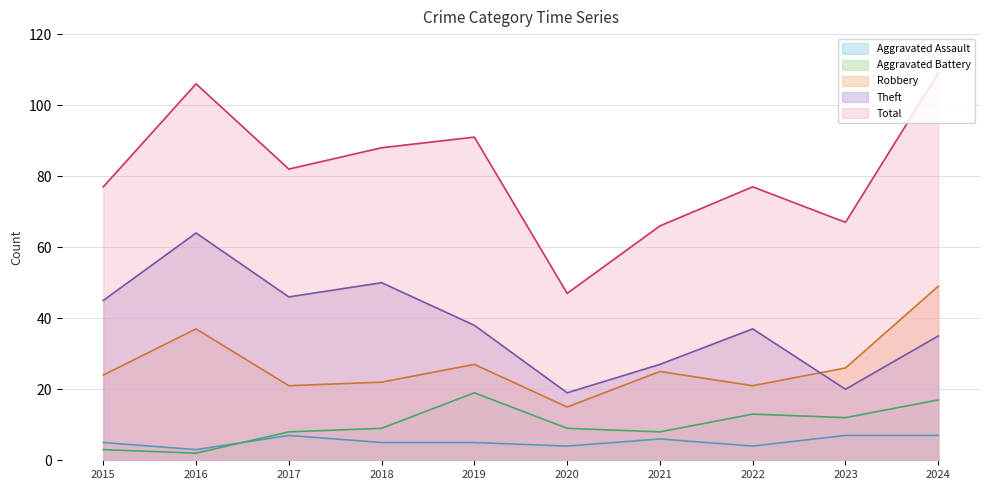

Which series has the widest spread of values?

Total